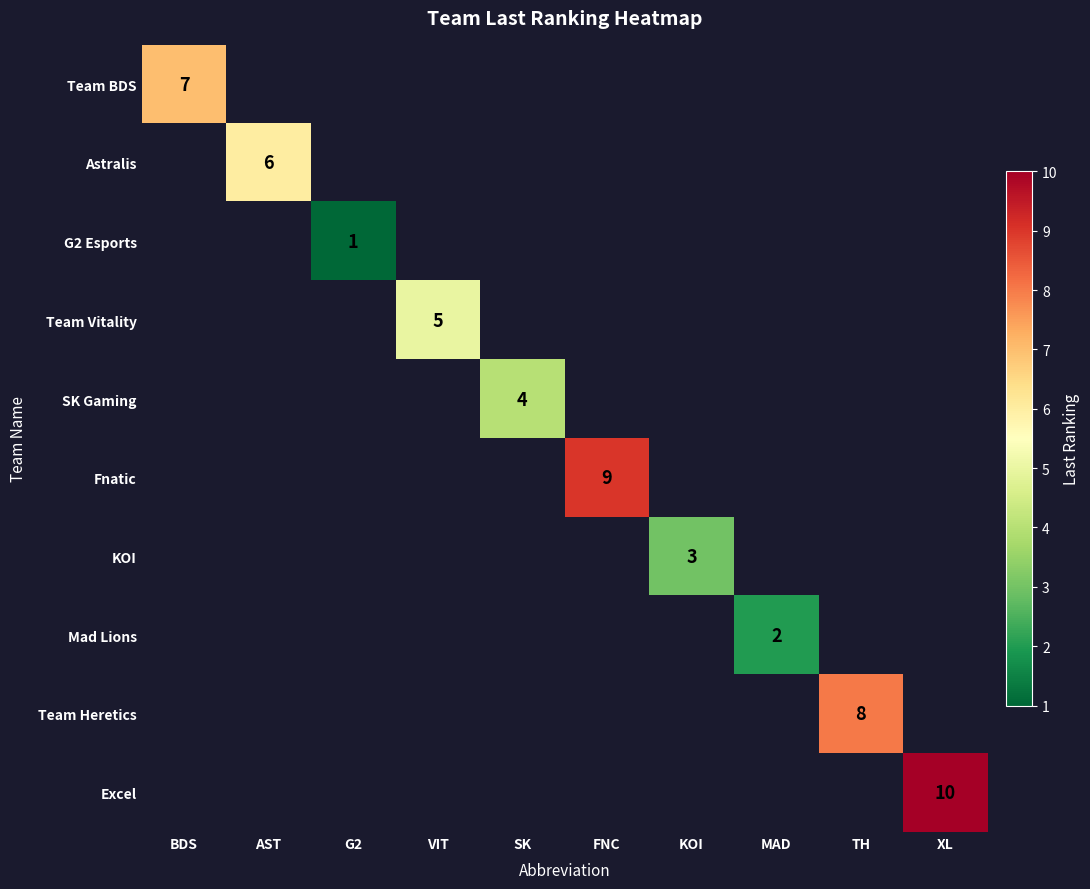

Is it true that SK Gaming equals 4 at SK?

True